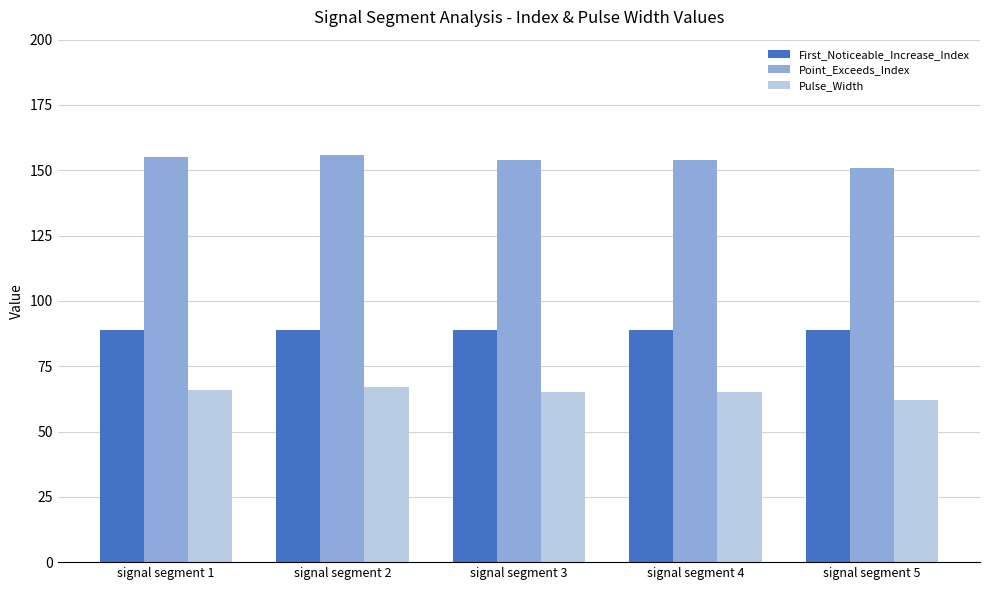

What is the greatest value displayed?

156